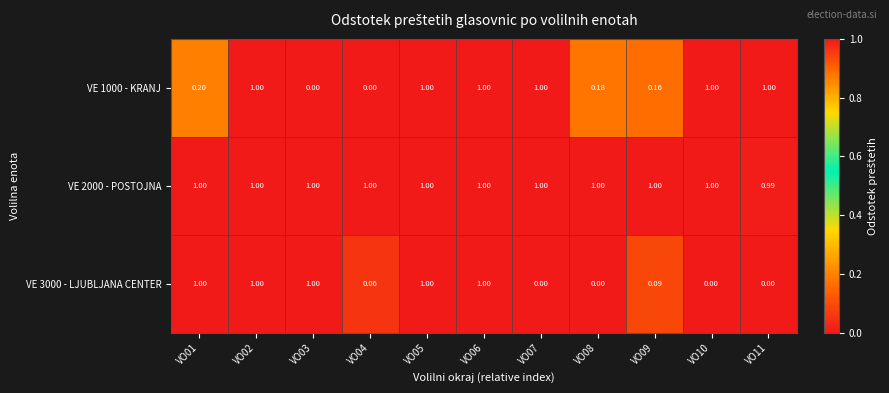

At how many categories does at least one series exceed 0?

11